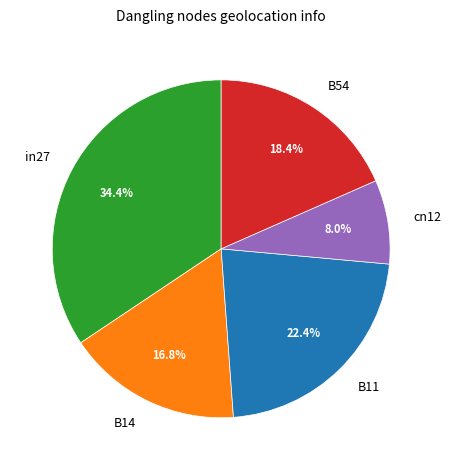

What percentage is the B11 slice, to the nearest percent?

22%